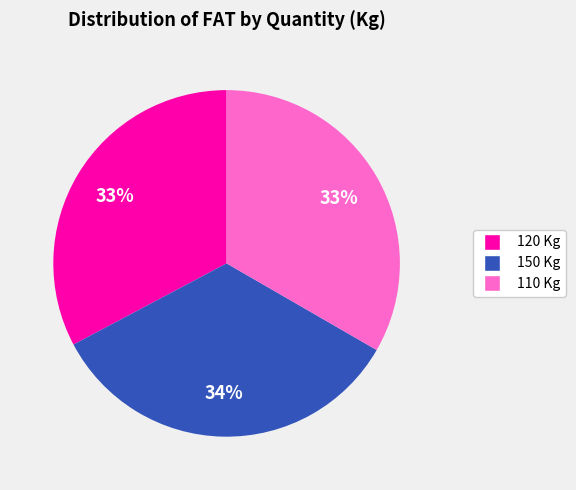

To the nearest percent, what percentage of the pie is 120 Kg?

33%